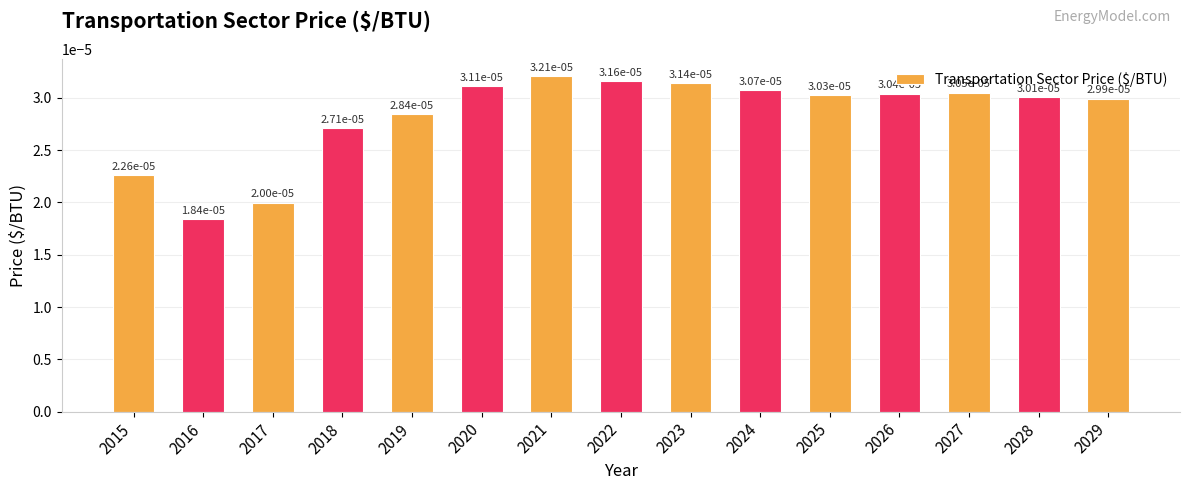

How many bars are there in total?

15